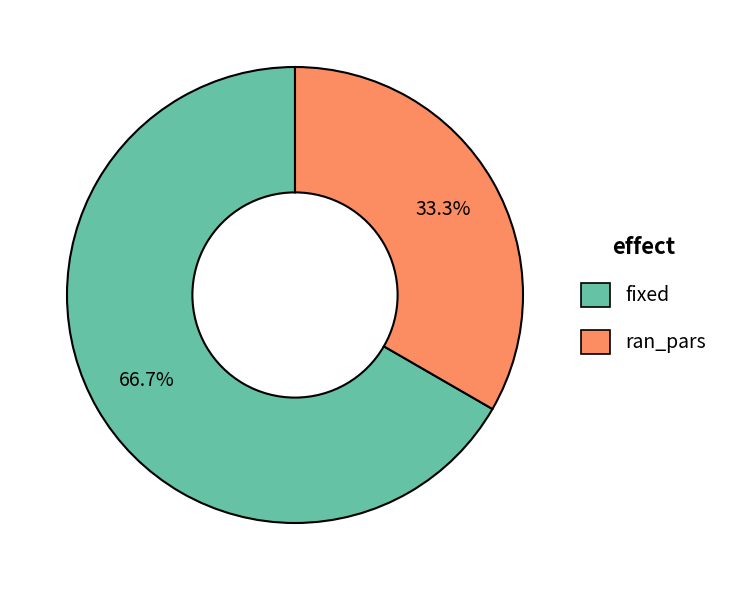

What is the ratio of the value at ran_pars to the value at fixed?

0.5